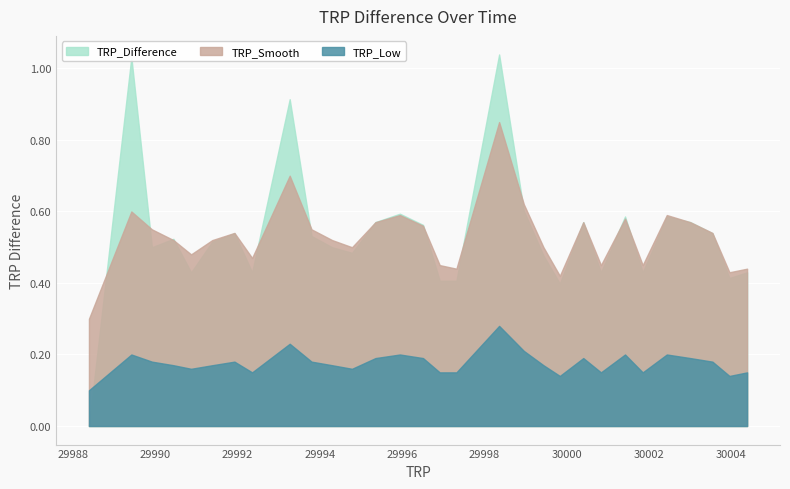

Reading left to right, what are all the values shown in this chart?

TRP_Difference: 0.0	1.0	0.5	0.5	0.4	0.5	0.5	0.4	0.9	0.5	0.5	0.5	0.6	0.6	0.6	0.4	0.4	1.0	0.6	0.5	0.4	0.6	0.4	0.6	0.4	0.6	0.6	0.5	0.4	0.4
TRP_Smooth: 0.3	0.6	0.6	0.5	0.5	0.5	0.5	0.5	0.7	0.6	0.5	0.5	0.6	0.6	0.6	0.5	0.4	0.8	0.6	0.5	0.4	0.6	0.5	0.6	0.5	0.6	0.6	0.5	0.4	0.4
TRP_Low: 0.1	0.2	0.2	0.2	0.2	0.2	0.2	0.1	0.2	0.2	0.2	0.2	0.2	0.2	0.2	0.1	0.1	0.3	0.2	0.2	0.1	0.2	0.1	0.2	0.1	0.2	0.2	0.2	0.1	0.1